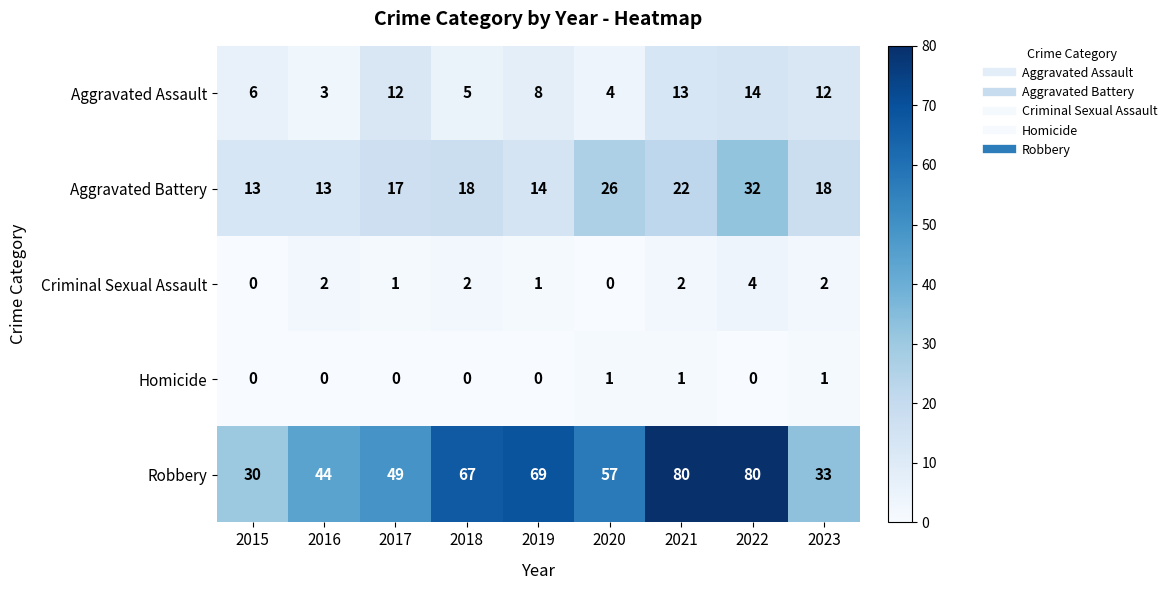

Which series has the largest total across all categories?

Robbery